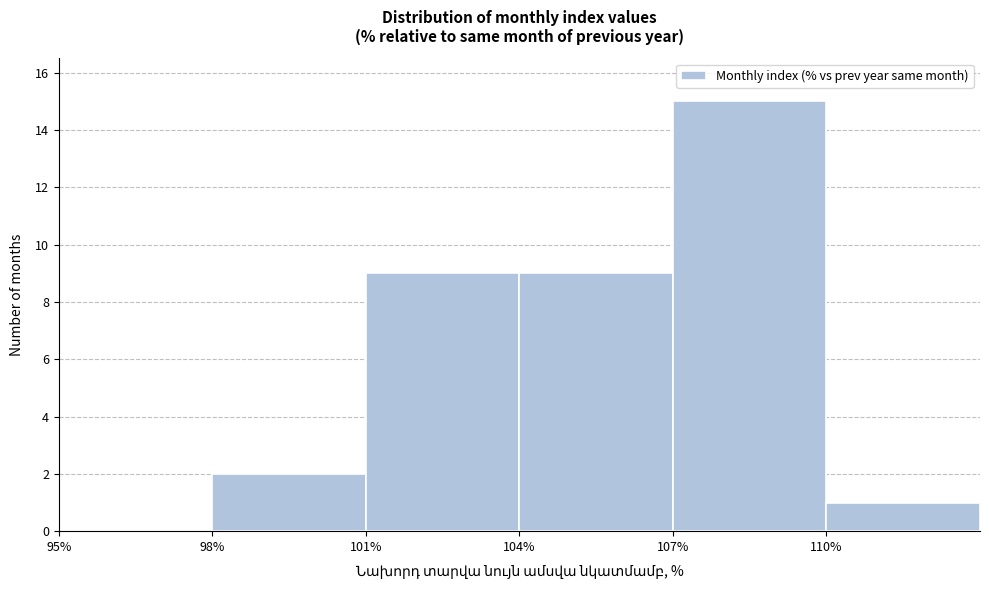

Reading left to right, transcribe this chart: for each bar, give the range it covers on the x-axis and its height. The values are not printed on the chart, so give them approximately, as read against the axis.

95 to 98: 0
98 to 101: 2
101 to 104: 9
104 to 107: 9
107 to 110: 15
110 to 113: 1